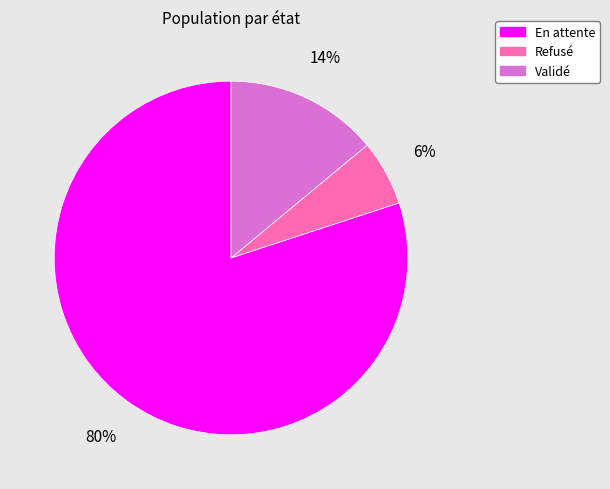

How many slices are in this pie chart?

3